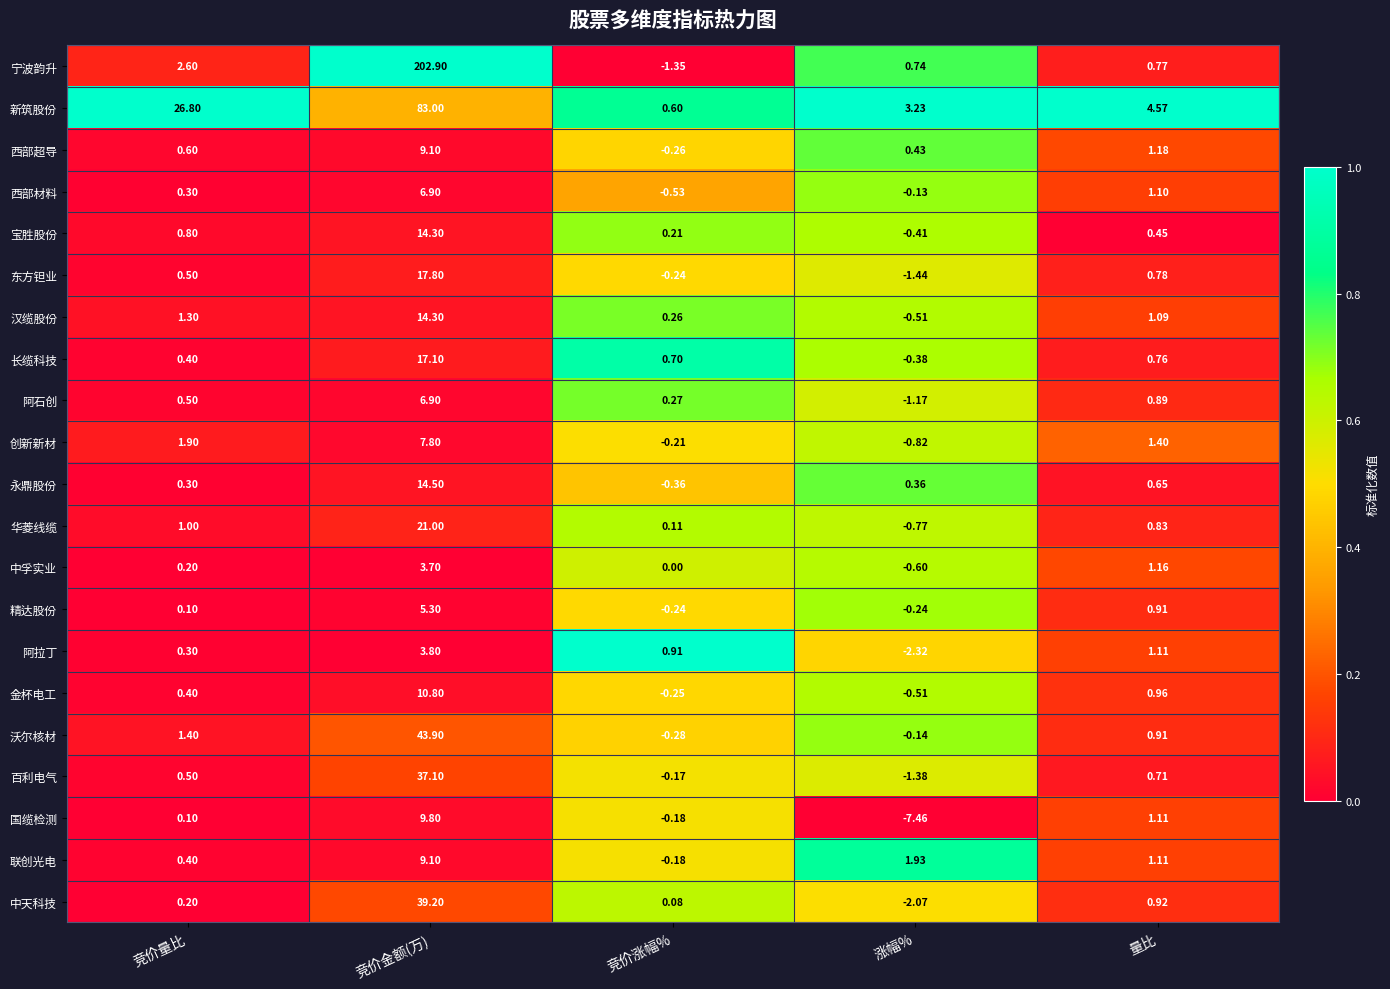

Is the value of 长缆科技 at 竞价量比 greater than the value of 创新新材 at 竞价涨幅%?

Yes